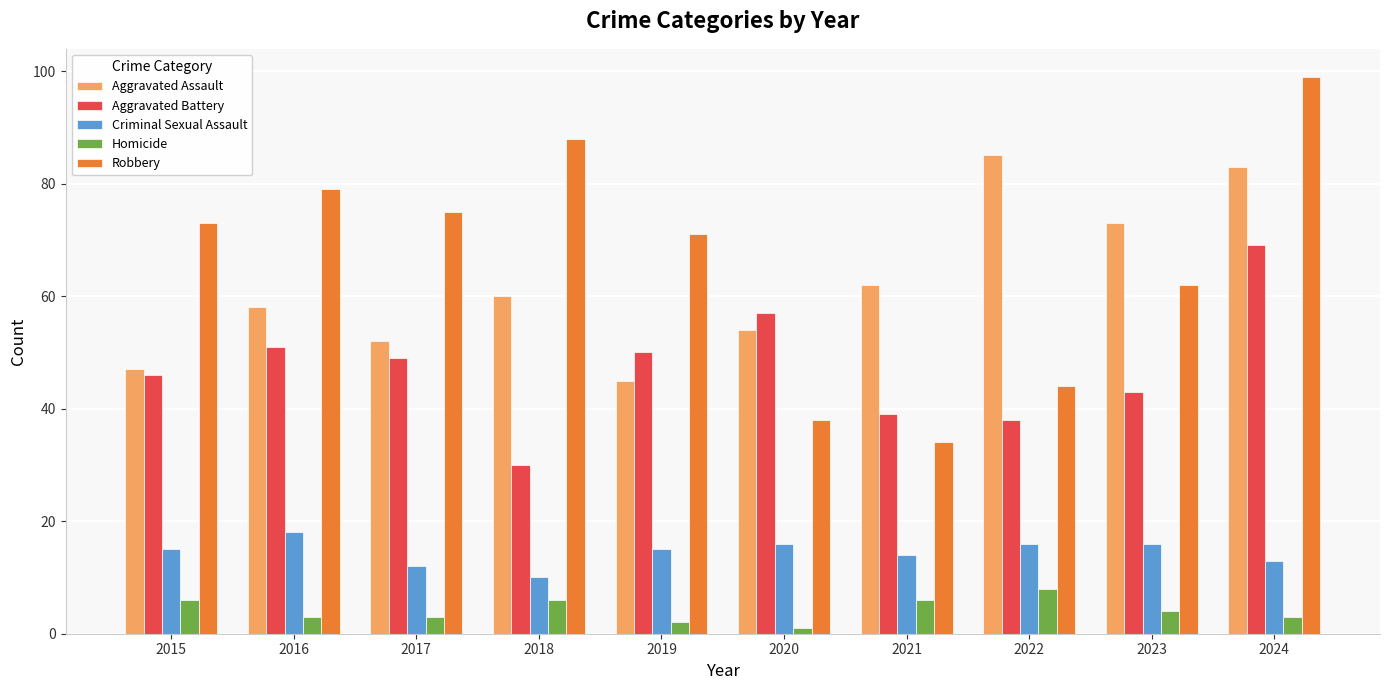

What is the greatest value displayed?

99